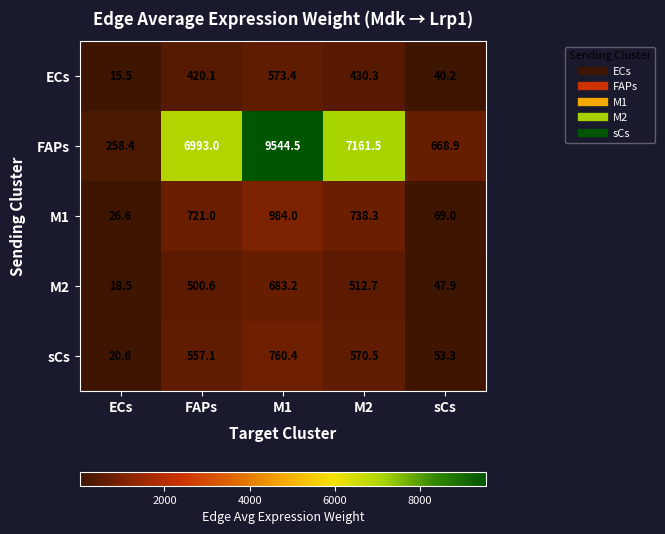

What is the total value across all series at sCs?

879.3